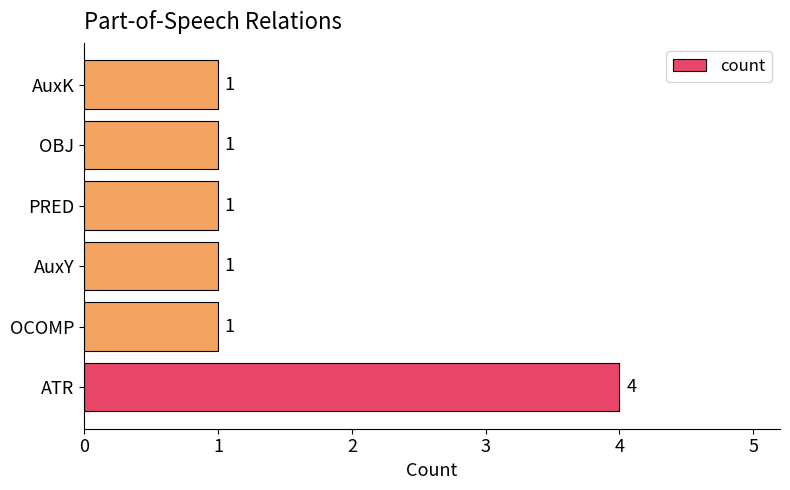

The chart shows a value of 2 at AuxK. True or false?

False